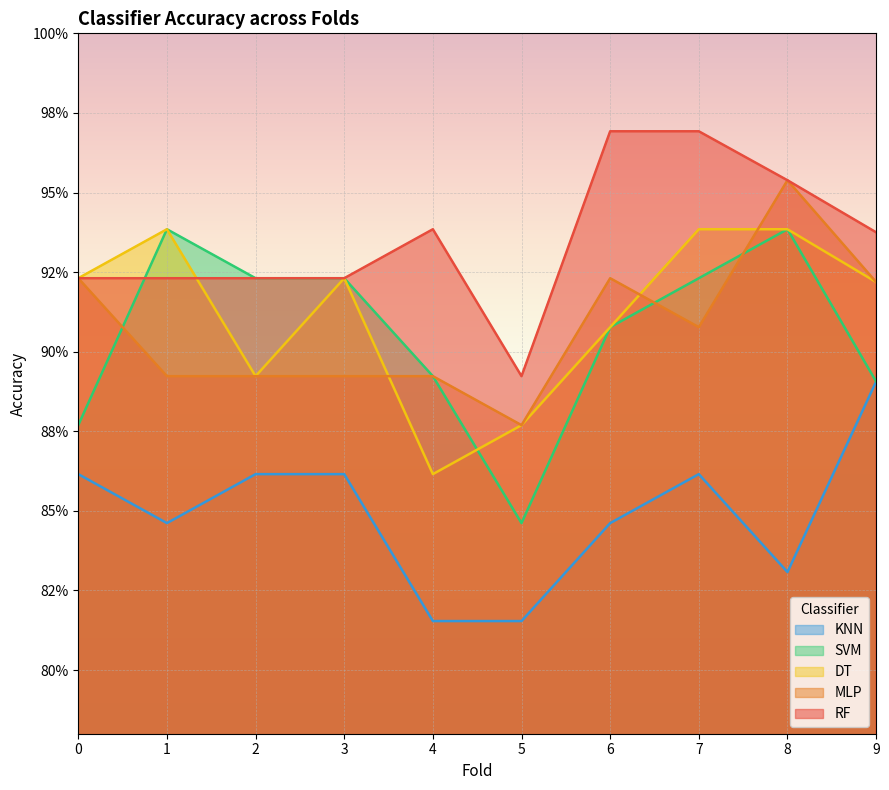

List the series in order of their peak value, lowest first.

KNN, SVM, DT, MLP, RF